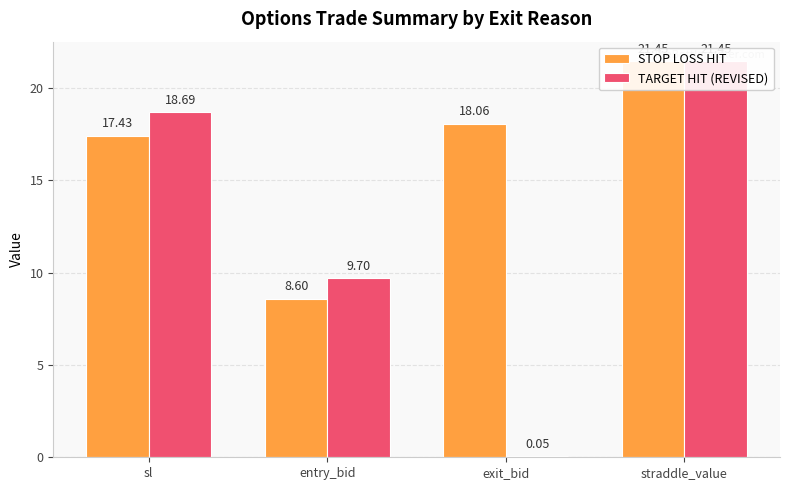

Are the bars grouped side by side (vs. stacked)?

Yes